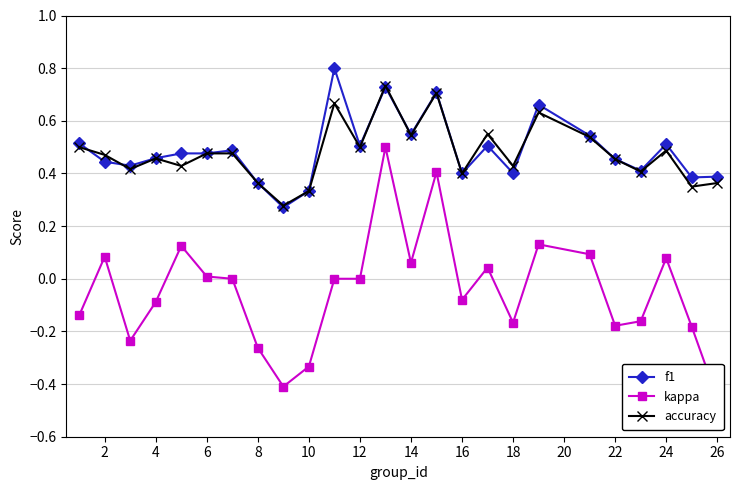

How many interior local peaks does the accuracy series have?

7